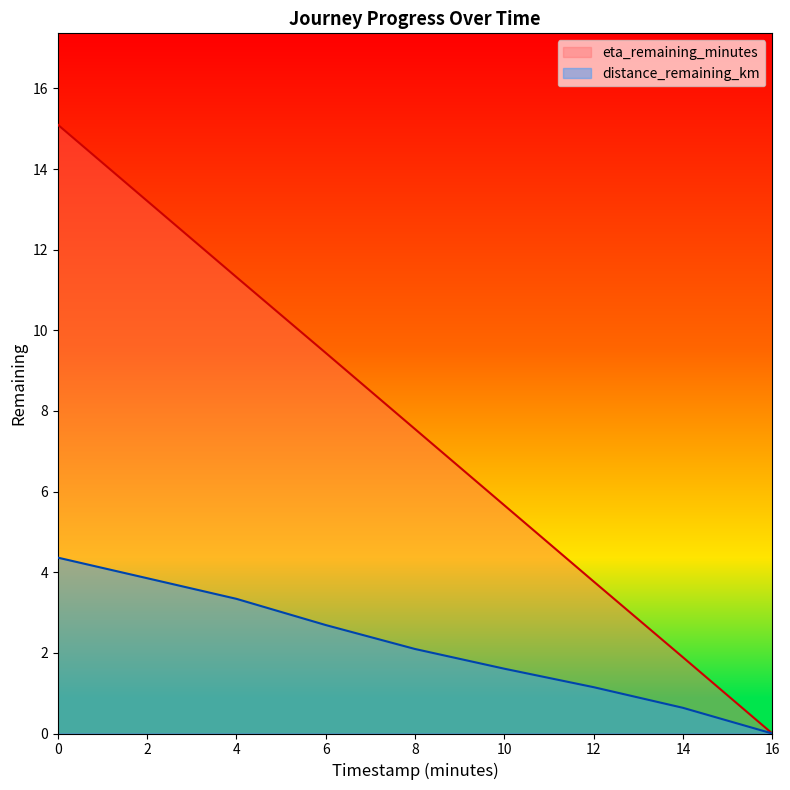

List the labels in order of eta_remaining_minutes value, largest first.

0, 2, 4, 6, 8, 10, 12, 14, 16